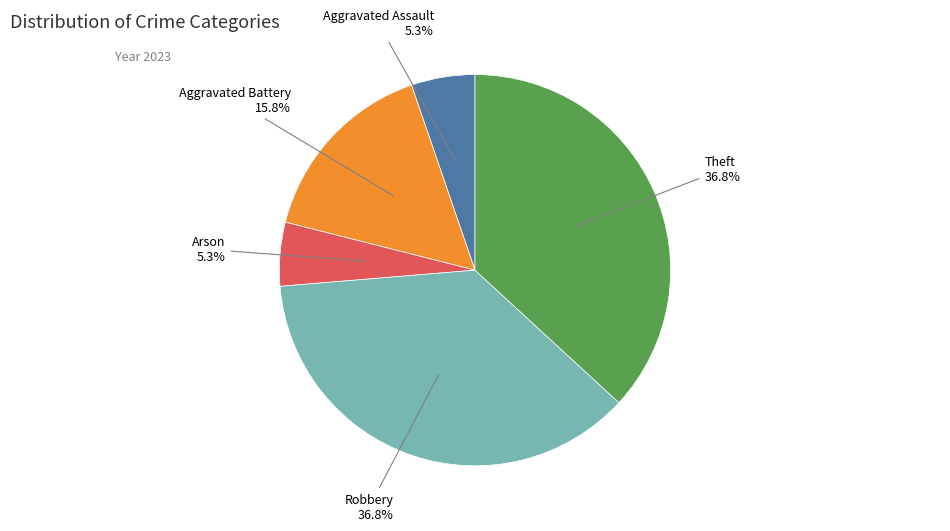

Does any single category account for the majority?

No